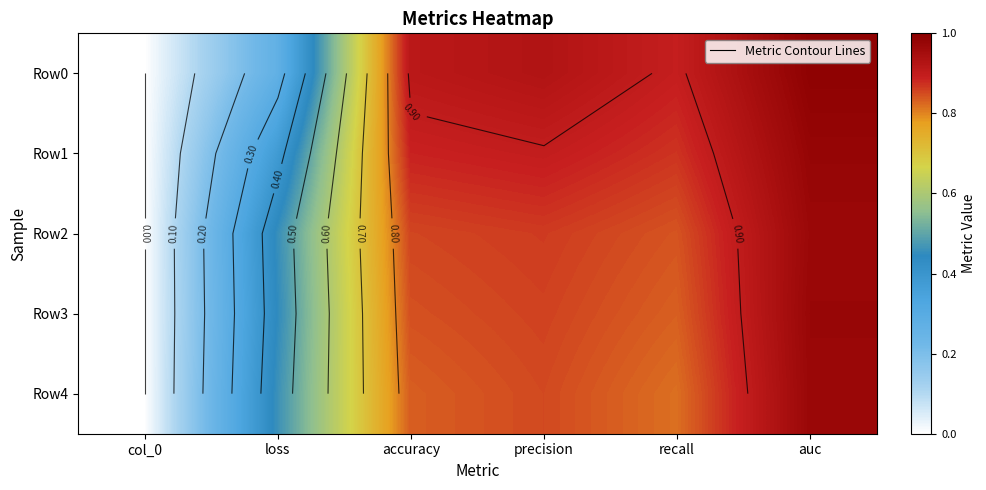

Rank the categories by Row0 value from lowest to highest.

col_0, loss, recall, accuracy, precision, auc